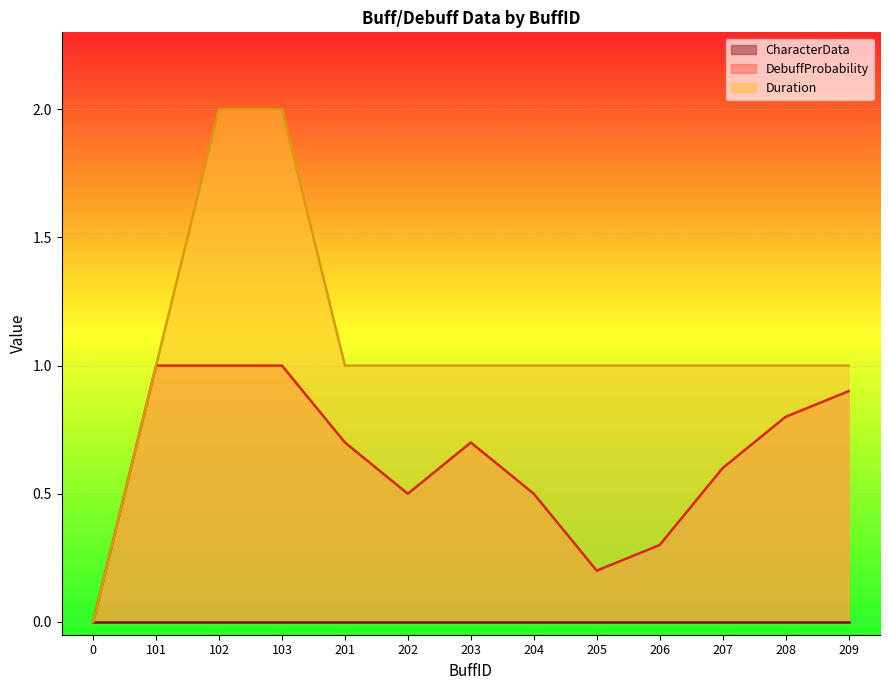

Is it true that Duration equals 1.5 at 202?

False